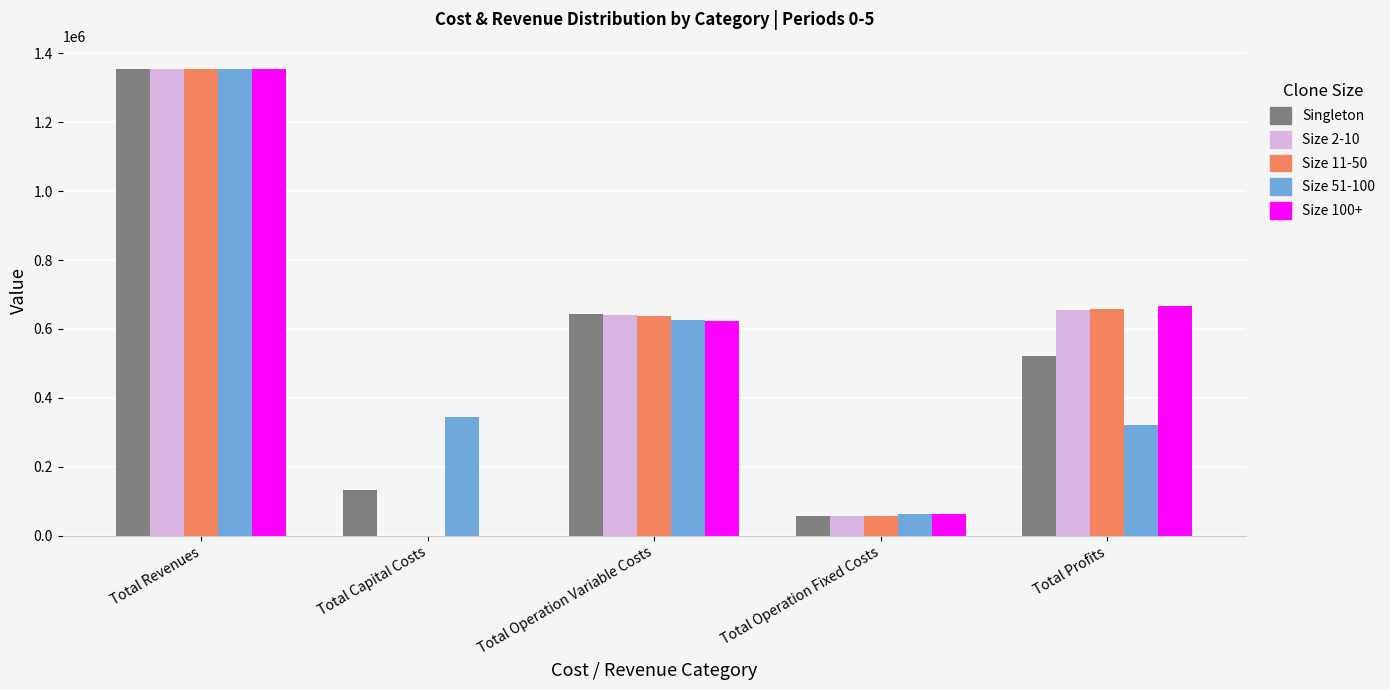

Are the bars horizontal?

No